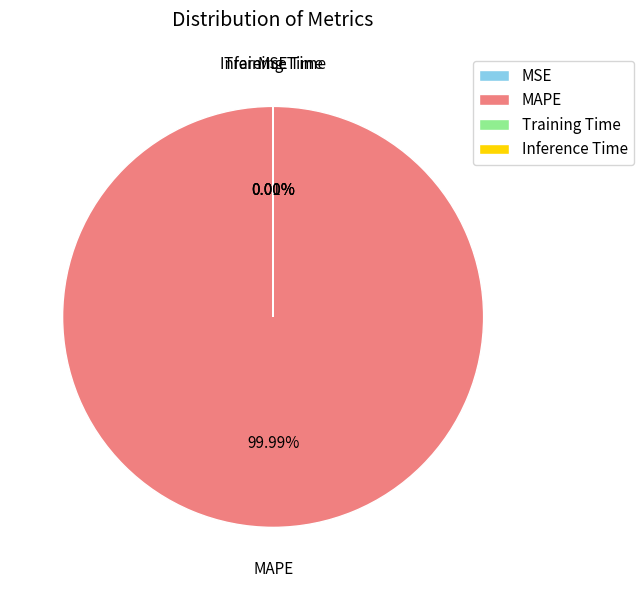

Is there a majority slice in this chart?

Yes